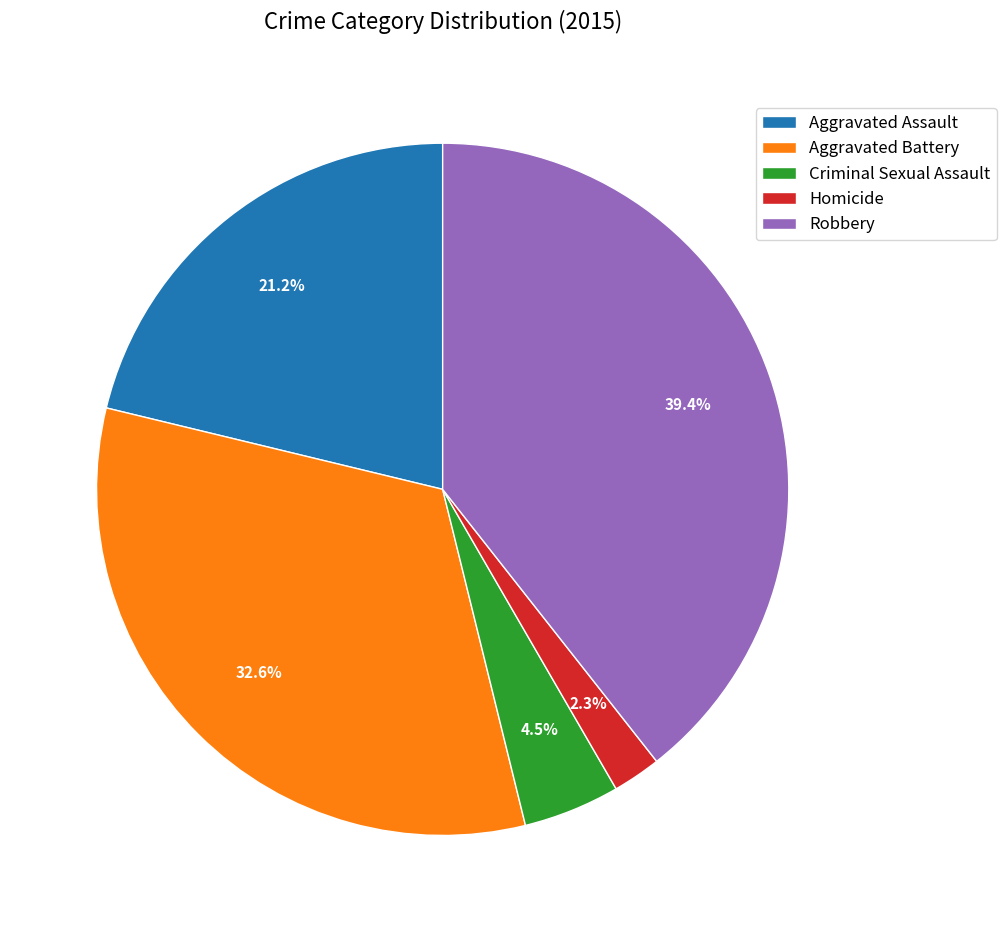

Which has a higher value, Aggravated Assault or Criminal Sexual Assault?

Aggravated Assault